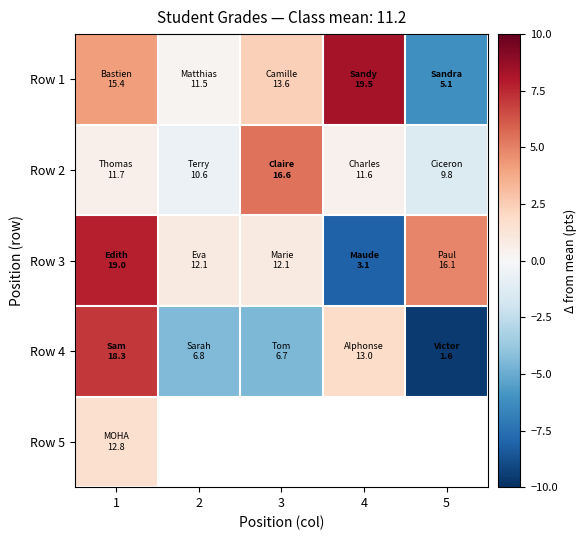

What value does the Row 1 series have at 1?

4.2